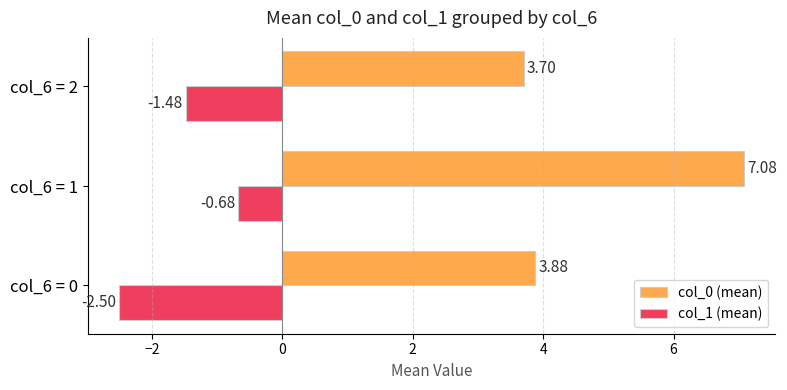

Where is col_1 (mean) nearest to the value -1?

col_6 = 1